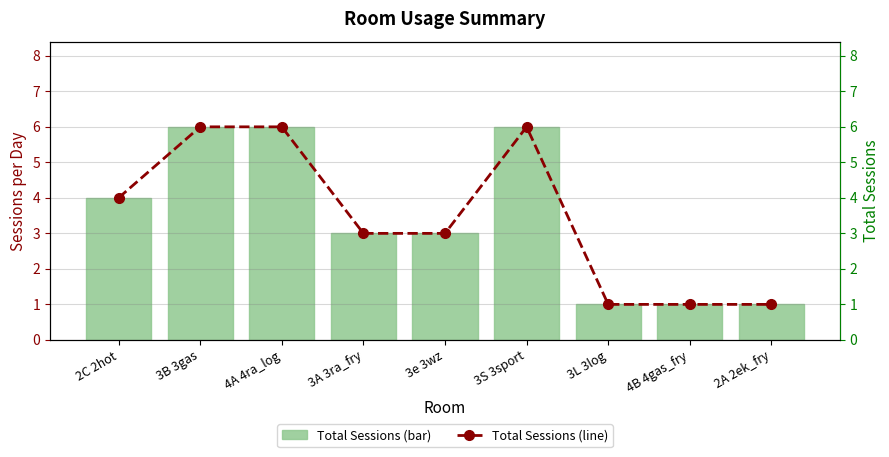

What is the sum of the Total Sessions values at 2A 2ek_fry and 4A 4ra_log?

7